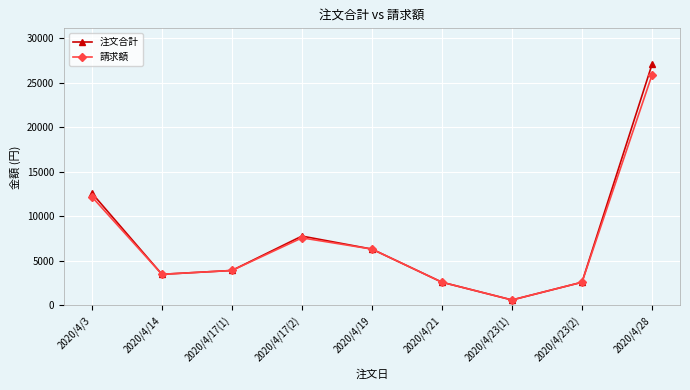

Which series has the largest range (max minus min)?

注文合計